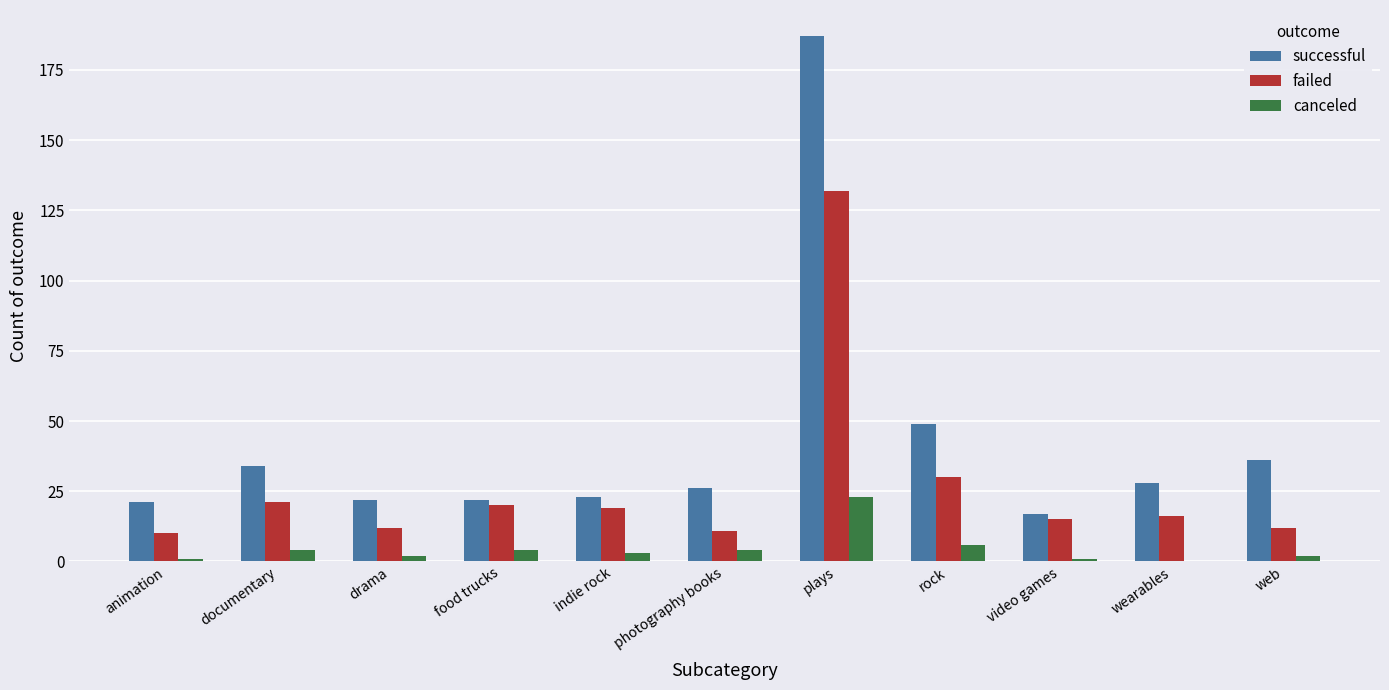

Which series has the widest spread of values?

successful